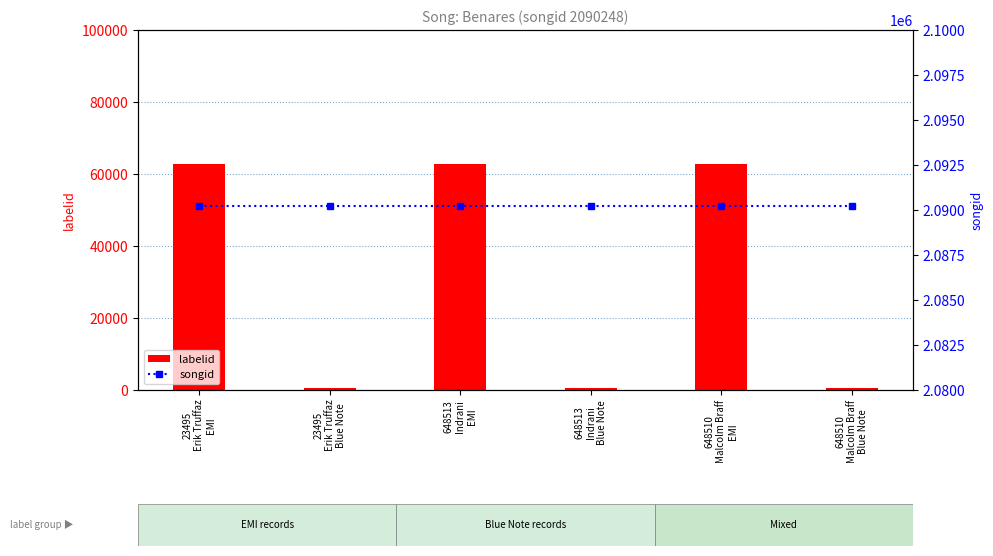

What is the maximum value shown in the chart?

2090248